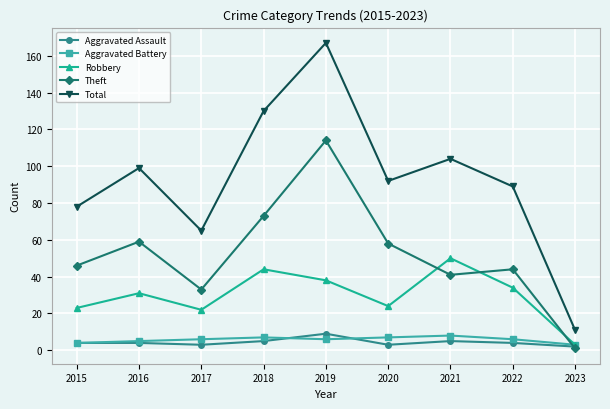

How many intersections are there between Aggravated Battery and Theft?

1